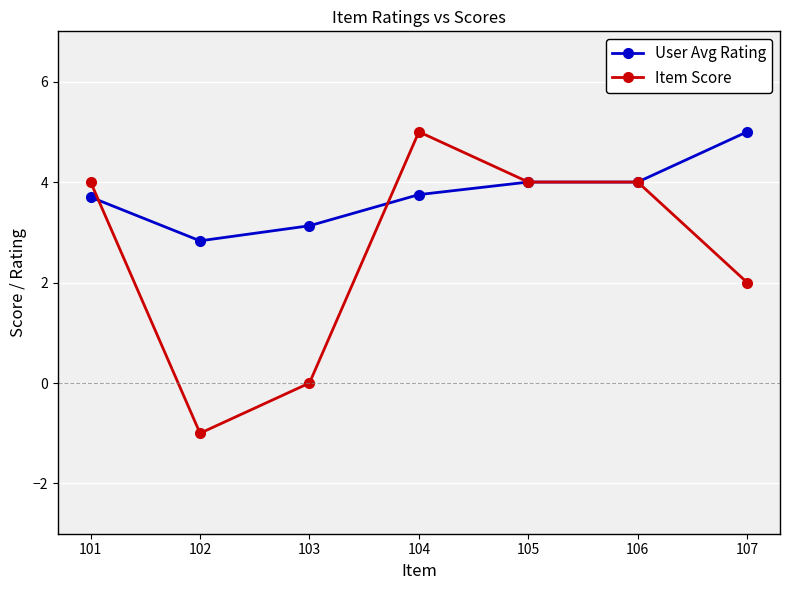

Does the chart have visible grid lines?

Yes